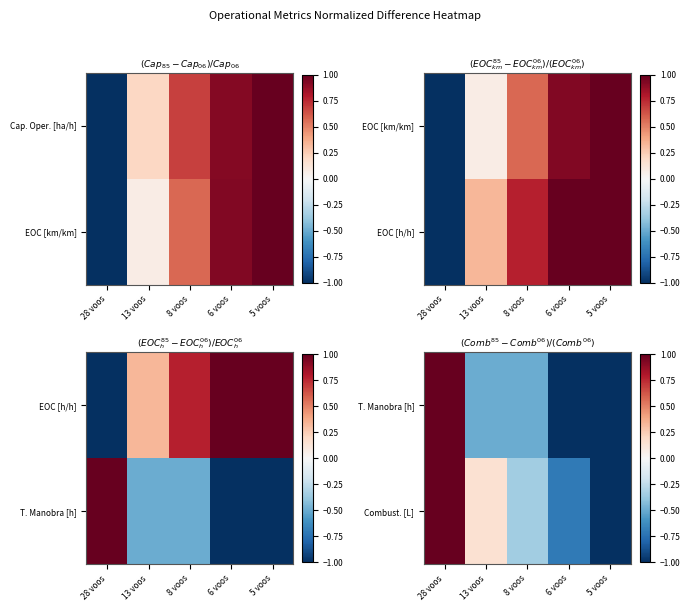

What is the difference between the maximum and minimum values in the T. Manobra [h] series?

2.0